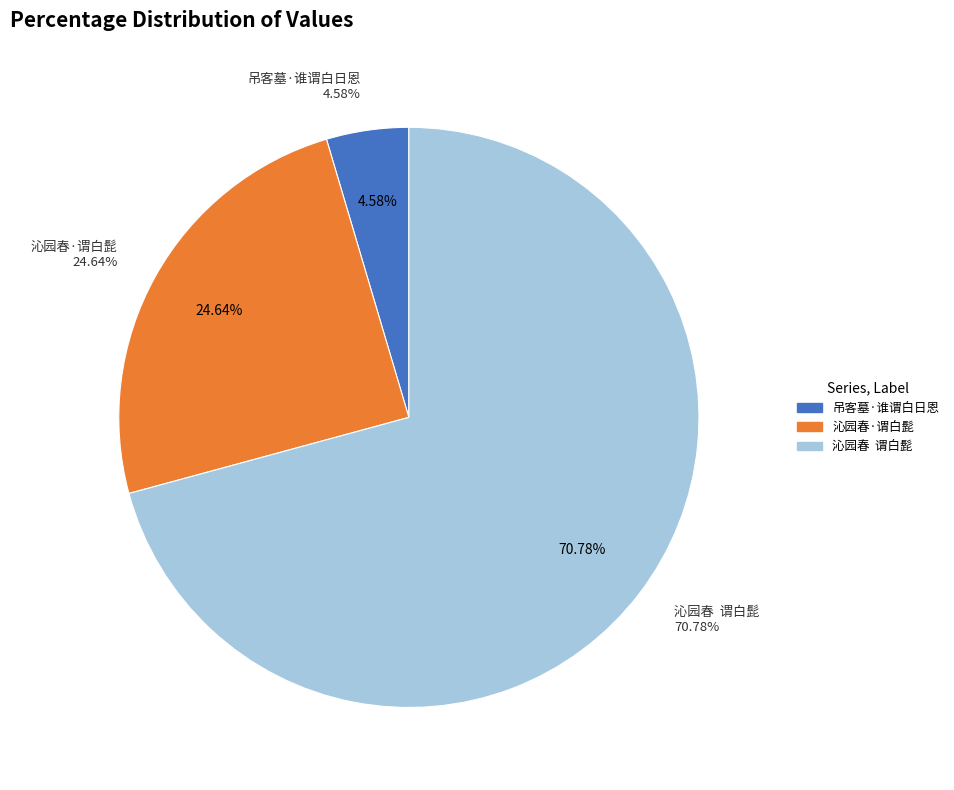

To the nearest percent, what portion does 沁园春  谓白髭 represent?

71%